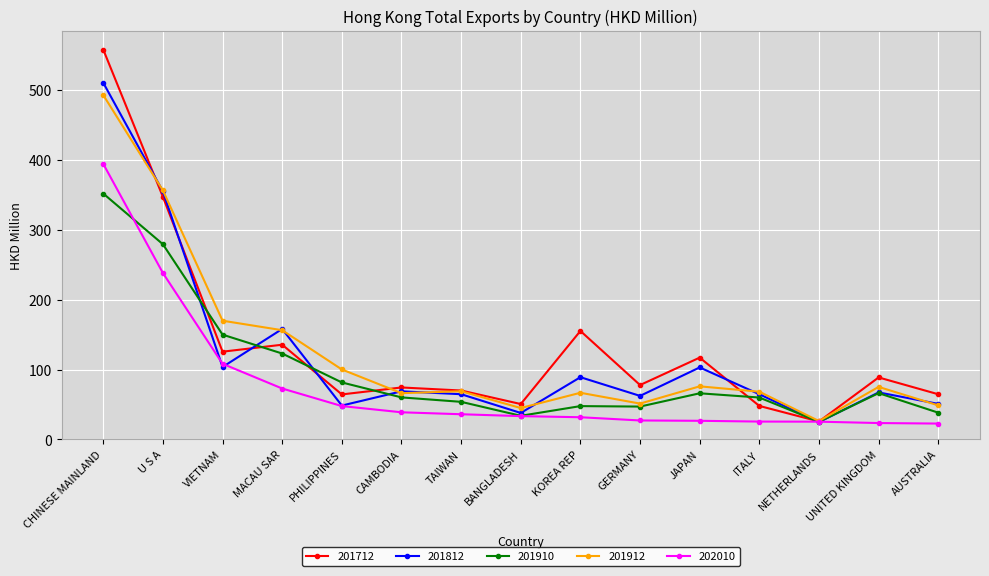

True or false: 201712 has a value of 557.7 at CHINESE MAINLAND.

True